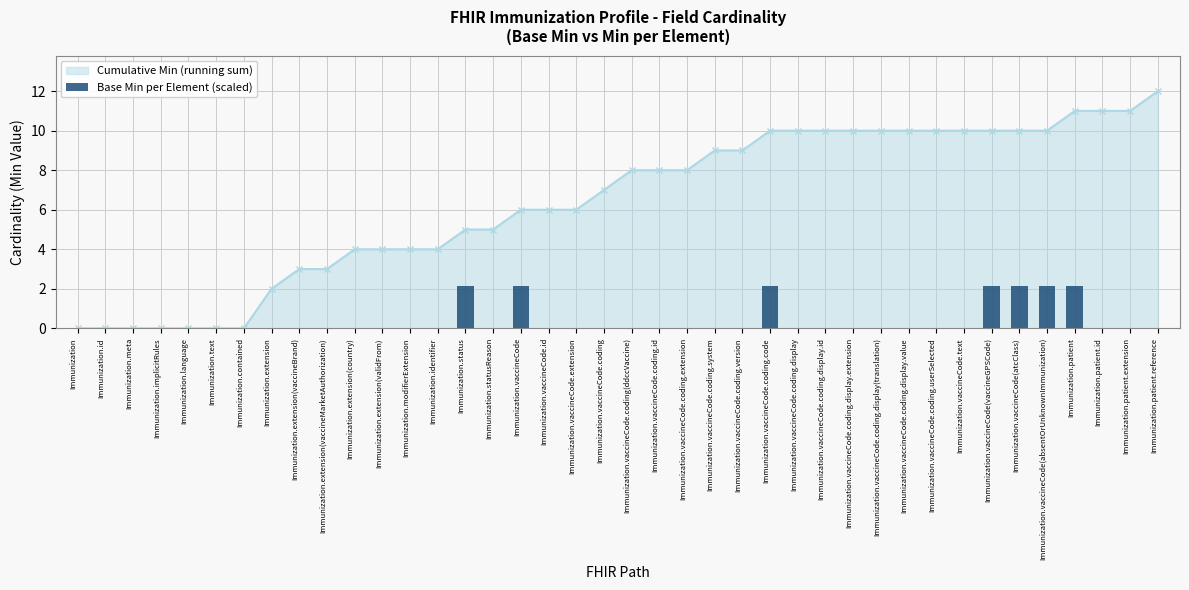

How many values are between 0 and 1?

33